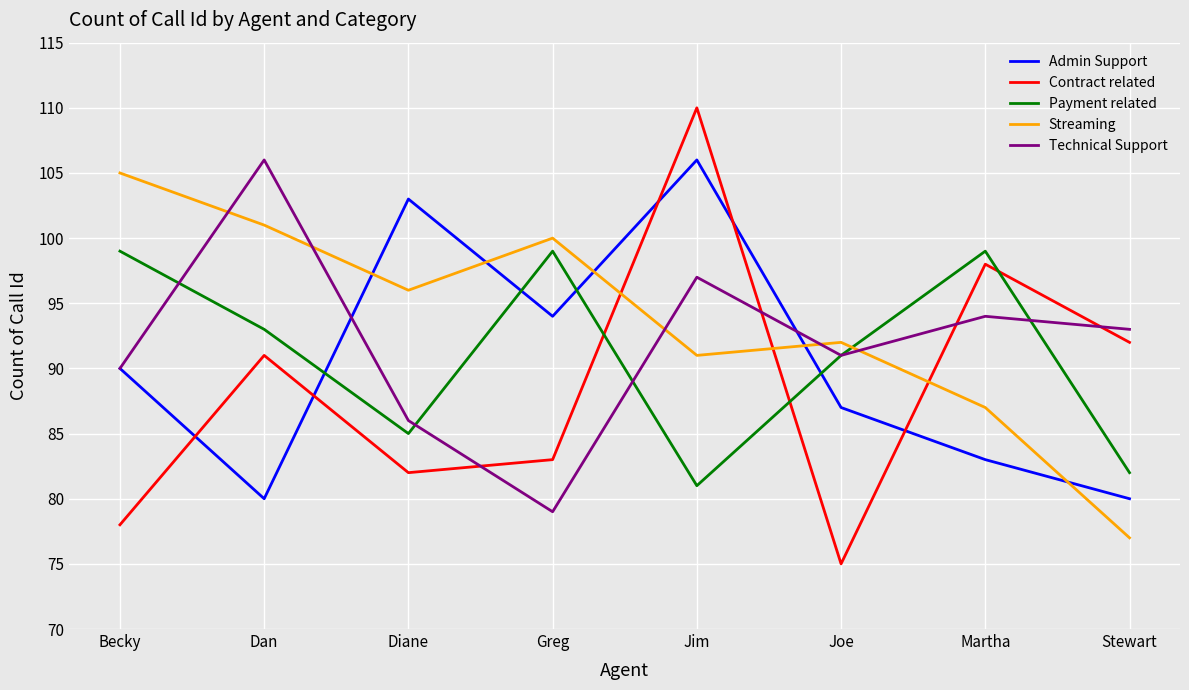

At which category is the sum across all series the highest?

Jim